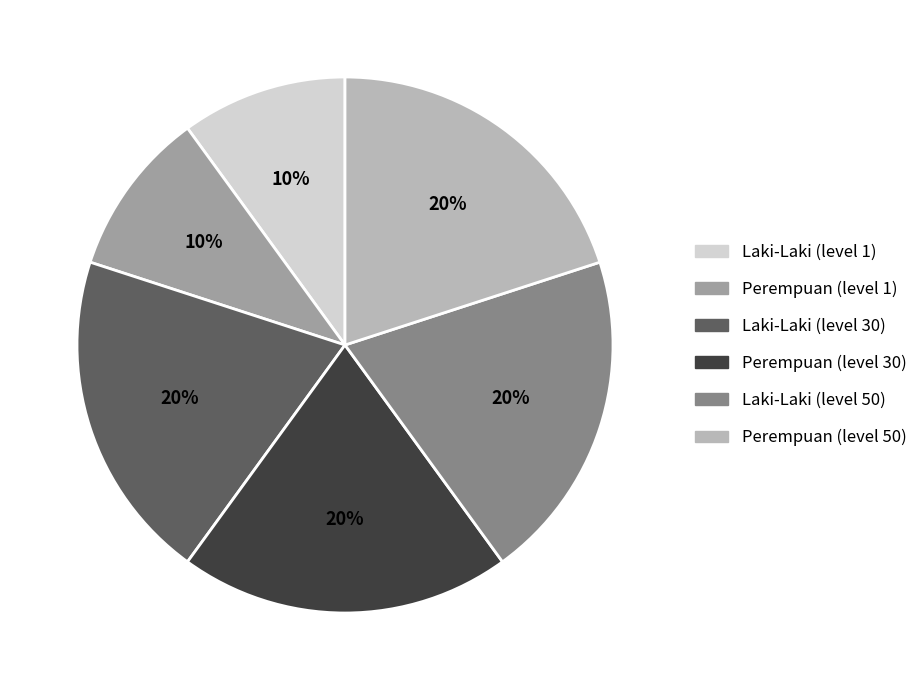

To the nearest percent, what is the difference between the largest and smallest slice percentages?

10%